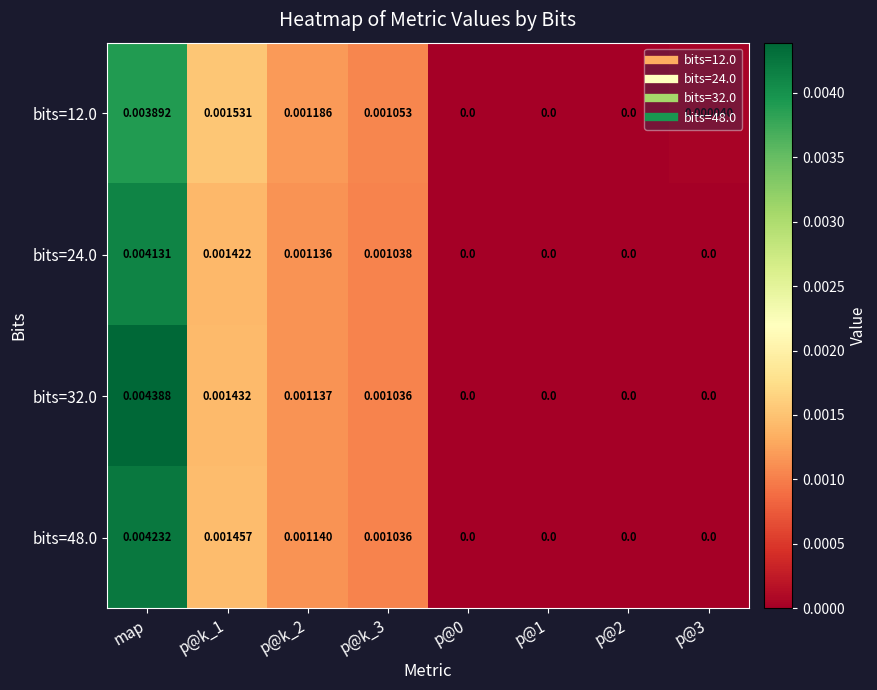

At which category is the sum across all series the highest?

map